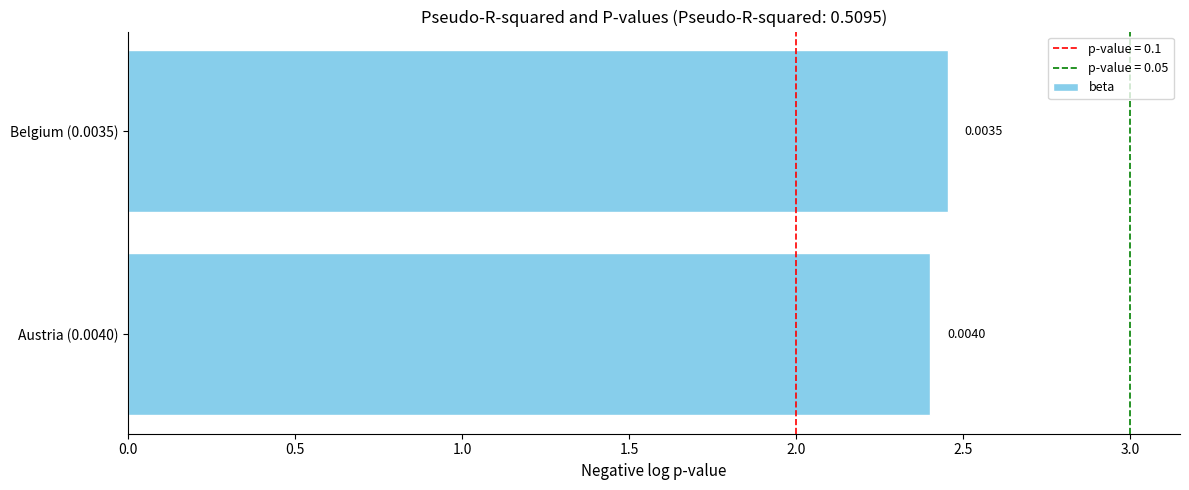

How many bars are there in total?

2